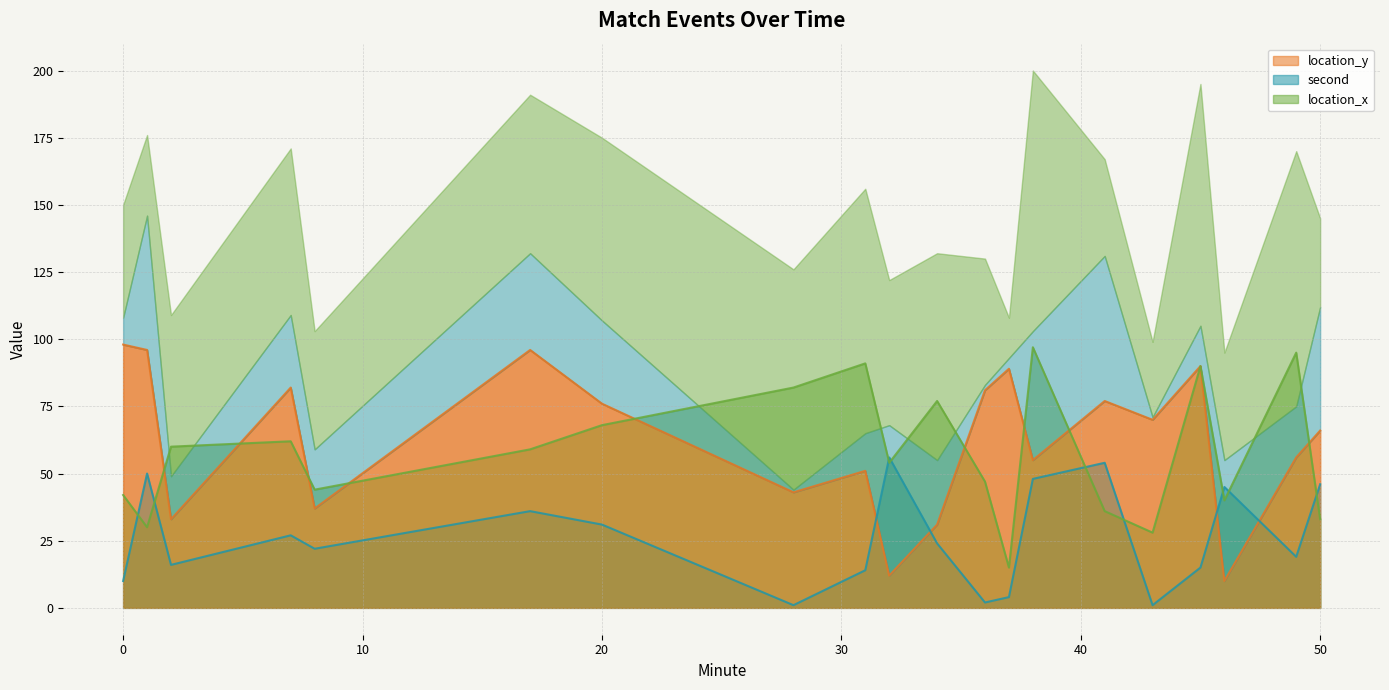

How many lines are shown in the chart?

3